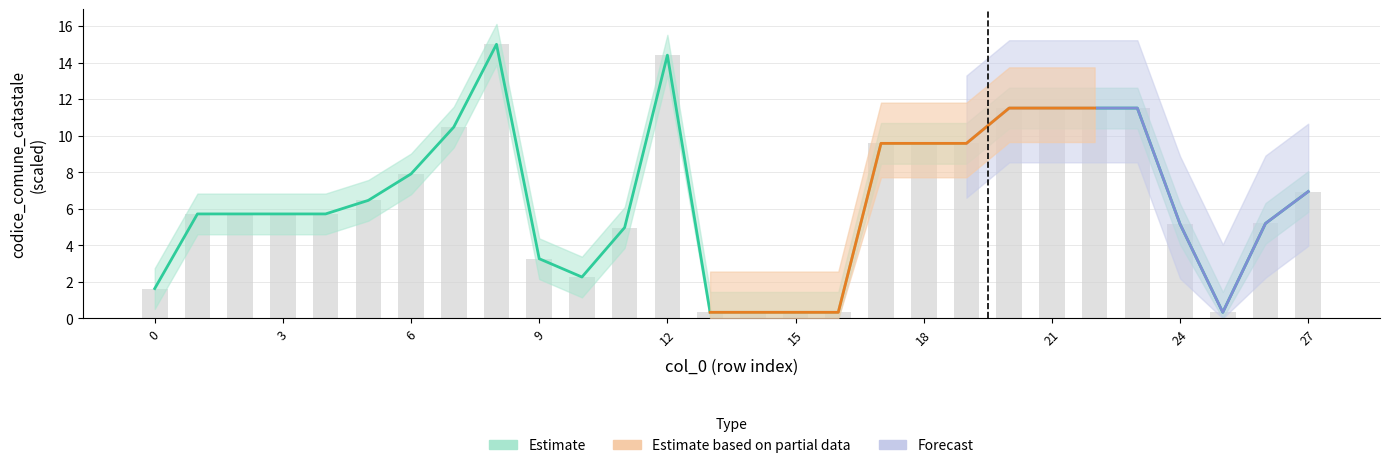

What is the total value across all series at 9?

6.5